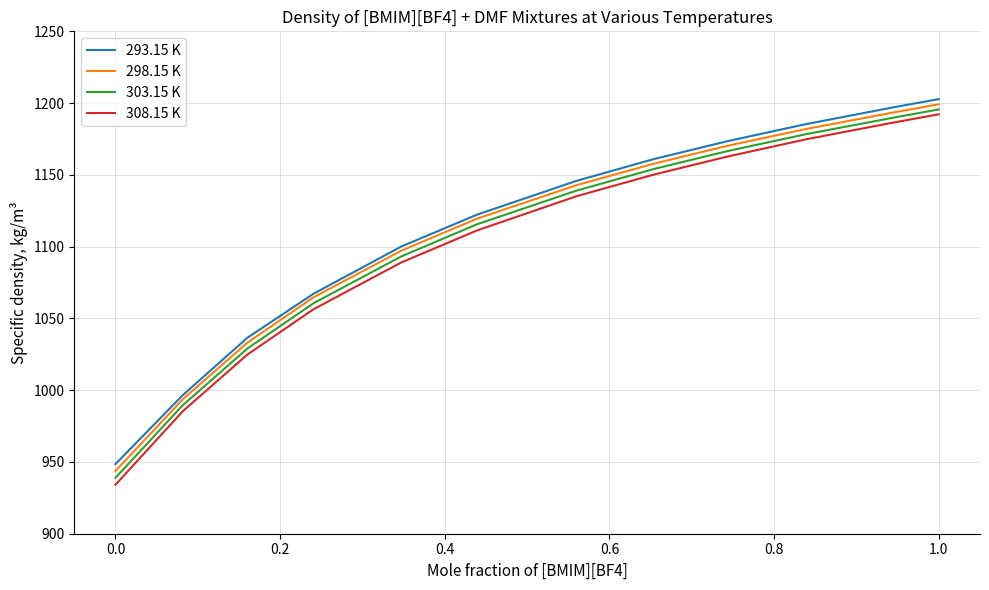

True or false: 293.15 K and 308.15 K intersect in this chart.

False